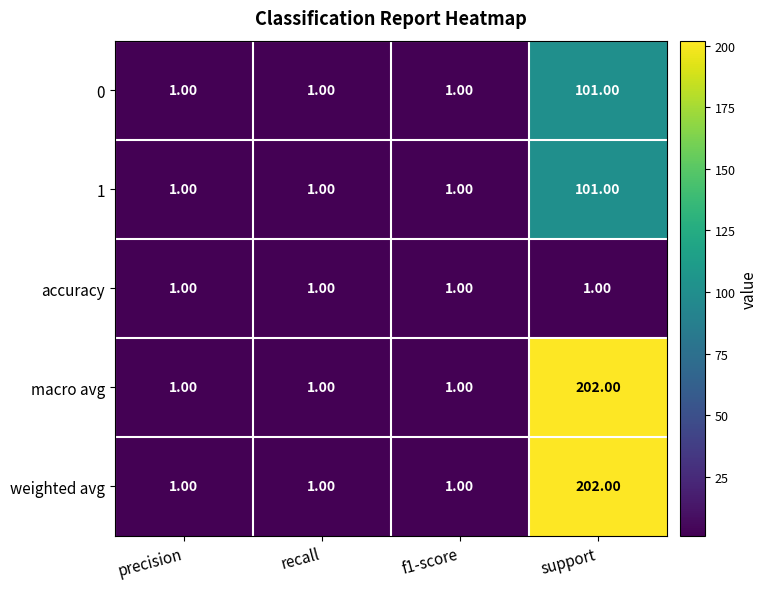

What is the total value across all series at f1-score?

5